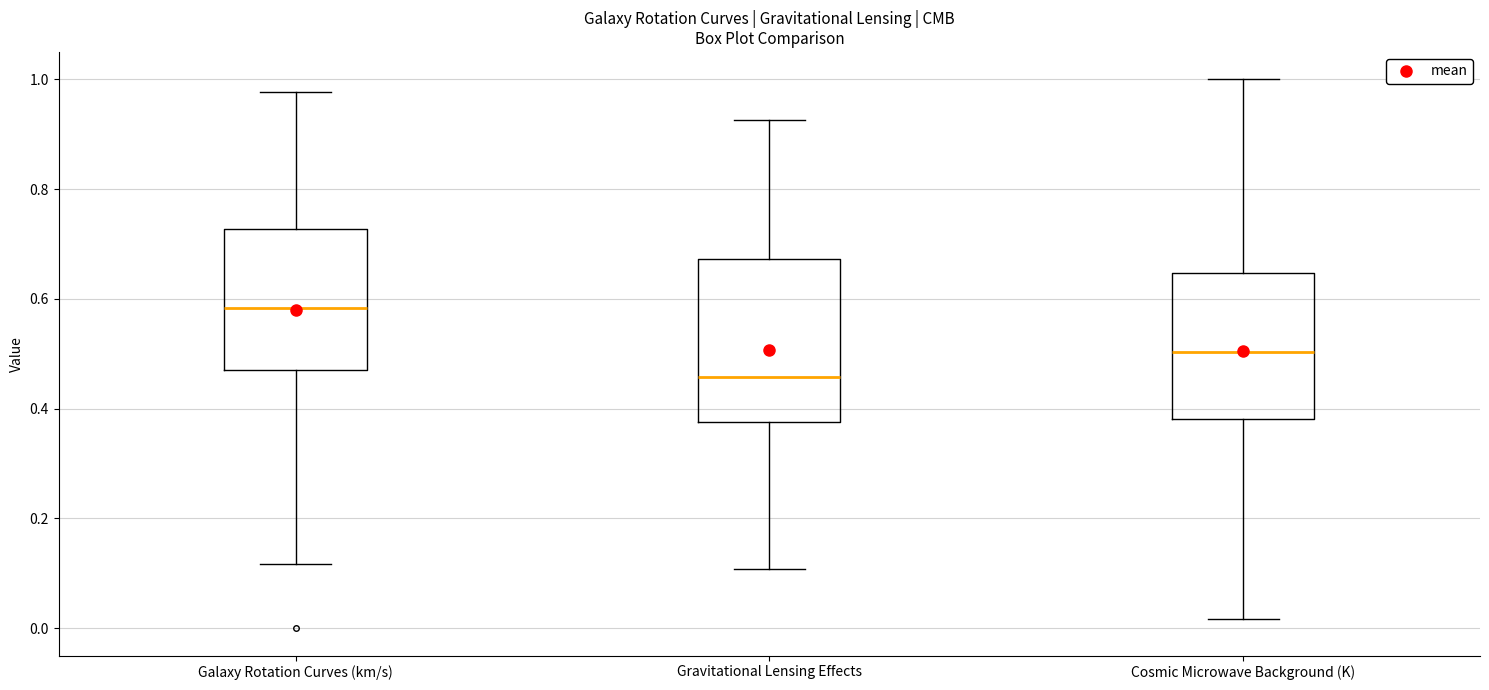

Reading left to right, read every box against the y-axis: the position of its median line, the range the box covers, and the ends of its whiskers. The values are not printed on the chart, so give them approximately, as read against the axis.

Galaxy Rotation Curves (km/s): median 0.58, box 0.48 to 0.72, whiskers 0.12 to 0.98
Gravitational Lensing Effects: median 0.46, box 0.38 to 0.68, whiskers 0.10 to 0.92
Cosmic Microwave Background (K): median 0.50, box 0.38 to 0.64, whiskers 0.02 to 1.00